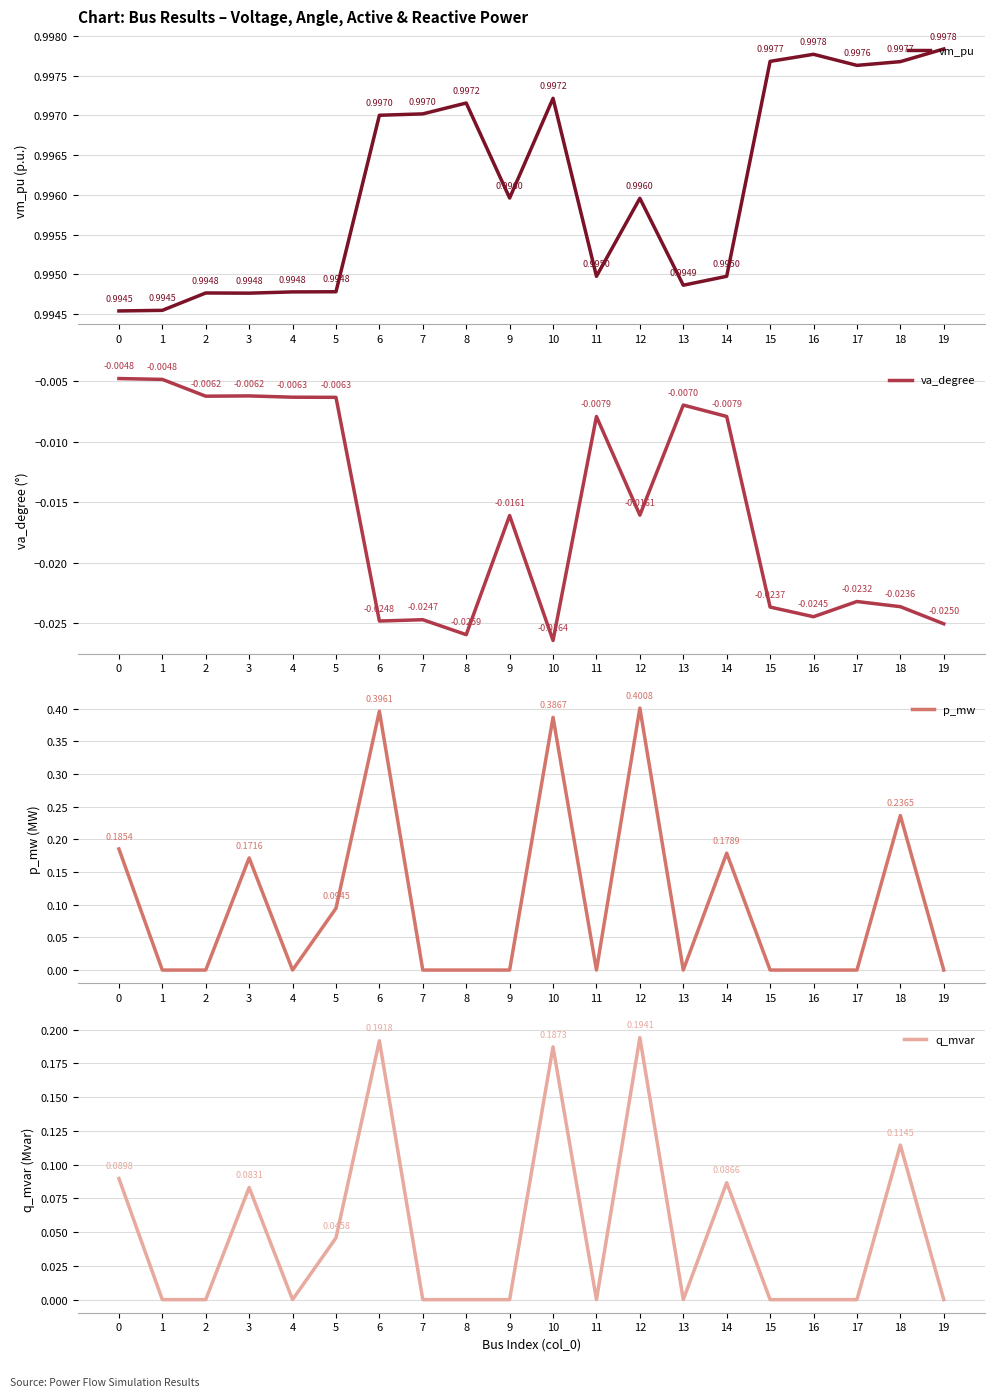

What are all the series names shown in the legend?

vm_pu, va_degree, p_mw, q_mvar